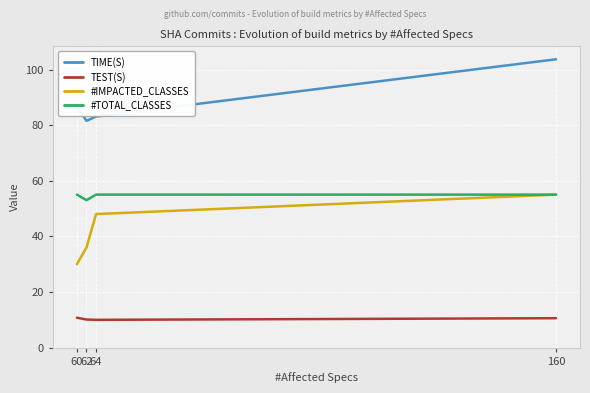

Which series has the widest spread of values?

#IMPACTED_CLASSES